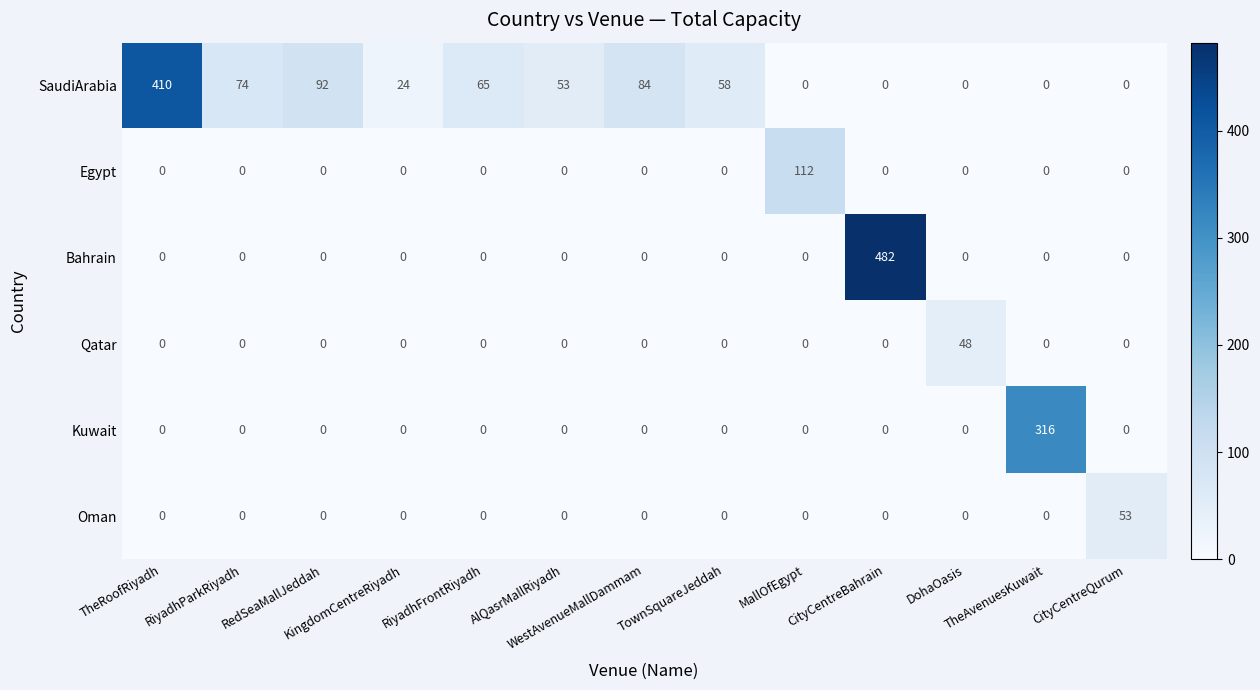

Rank the series by their maximum value, from lowest to highest.

Qatar, Oman, Egypt, Kuwait, SaudiArabia, Bahrain